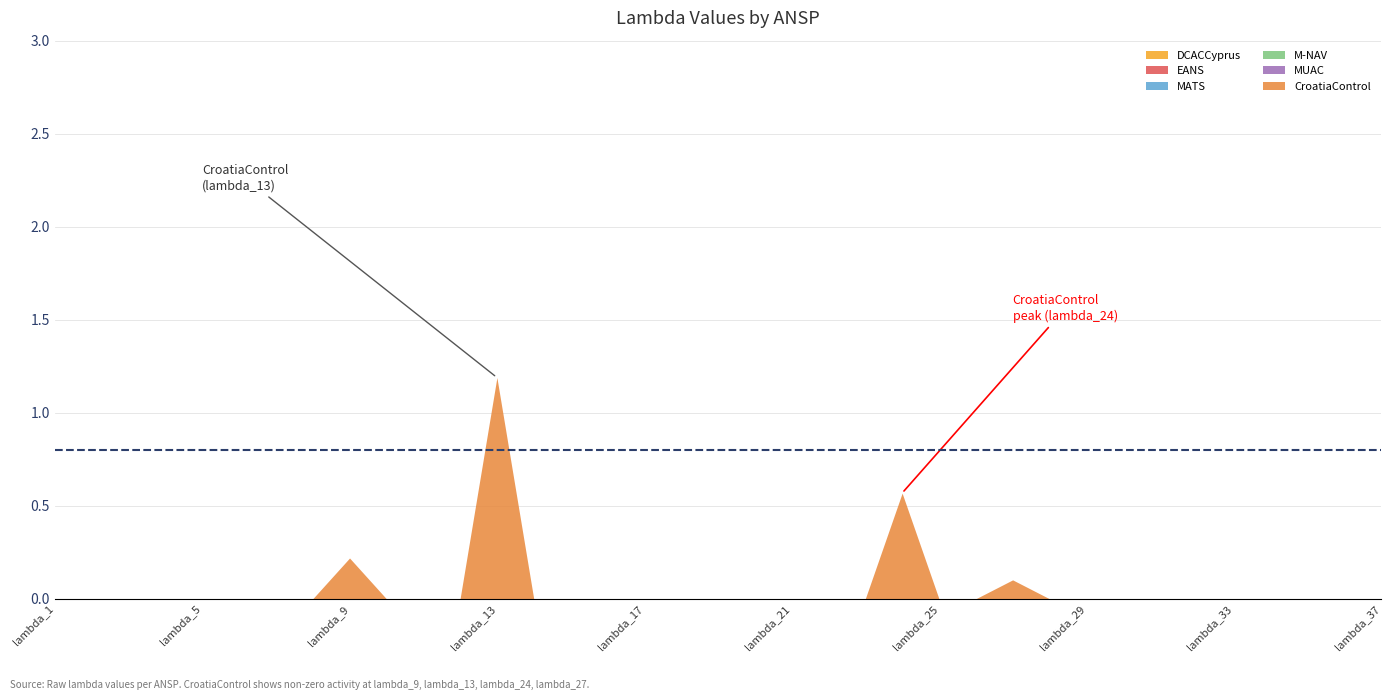

List the labels in order of M-NAV value, smallest first.

lambda_1, lambda_2, lambda_3, lambda_4, lambda_5, lambda_6, lambda_7, lambda_8, lambda_9, lambda_10, lambda_11, lambda_12, lambda_13, lambda_14, lambda_15, lambda_16, lambda_17, lambda_18, lambda_19, lambda_20, lambda_21, lambda_22, lambda_23, lambda_24, lambda_25, lambda_26, lambda_27, lambda_28, lambda_29, lambda_30, lambda_31, lambda_32, lambda_33, lambda_34, lambda_35, lambda_36, lambda_37